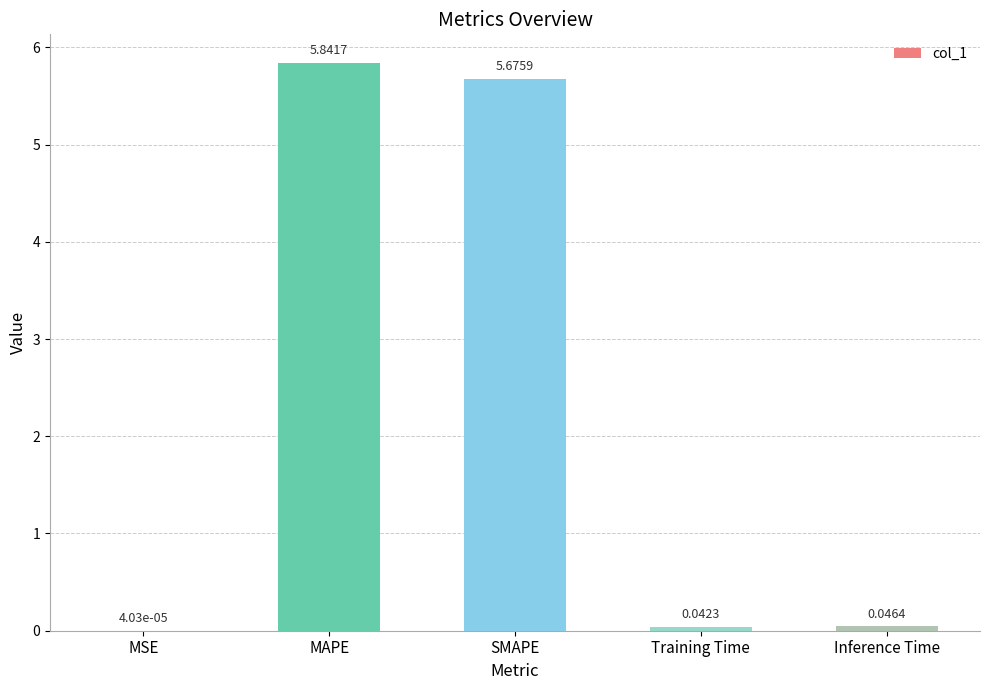

At which category does the chart reach its peak across all series?

MAPE